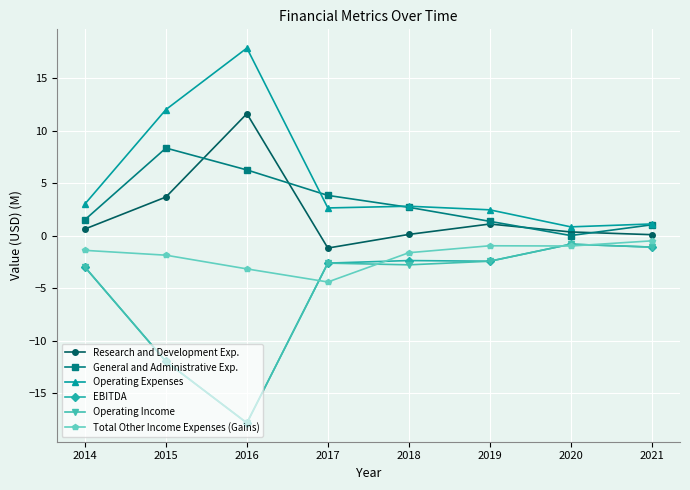

How many data points in EBITDA are above -2?

2